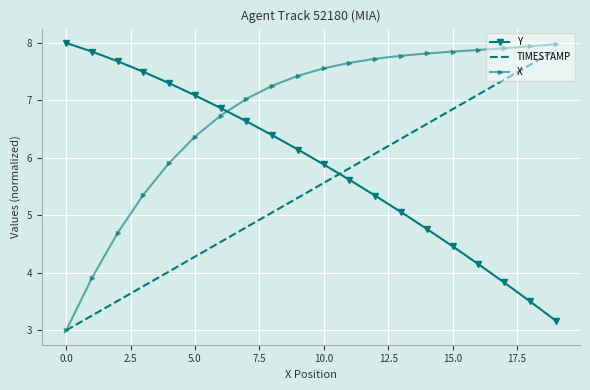

What is the greatest value displayed?

8.0